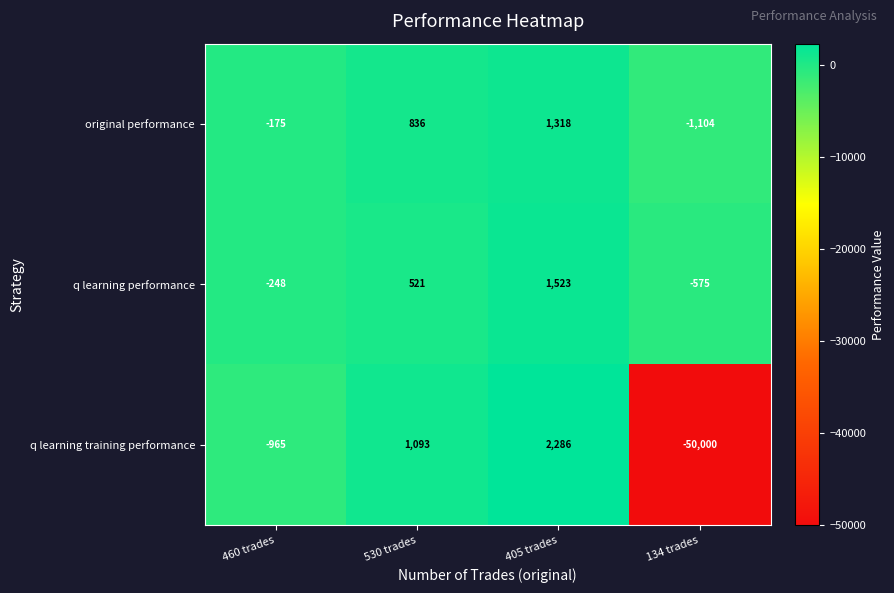

What is the total value across all series at 405 trades?

5127